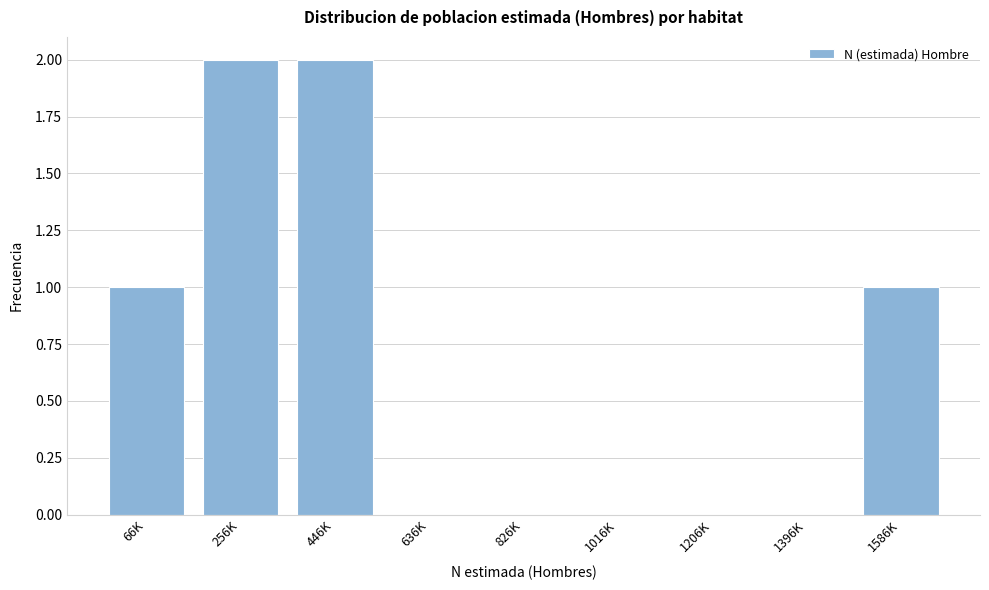

Reading left to right, extract all data points from this chart.

66K=1	256K=2	446K=2	636K=0	826K=0	1016K=0	1206K=0	1396K=0	1586K=1